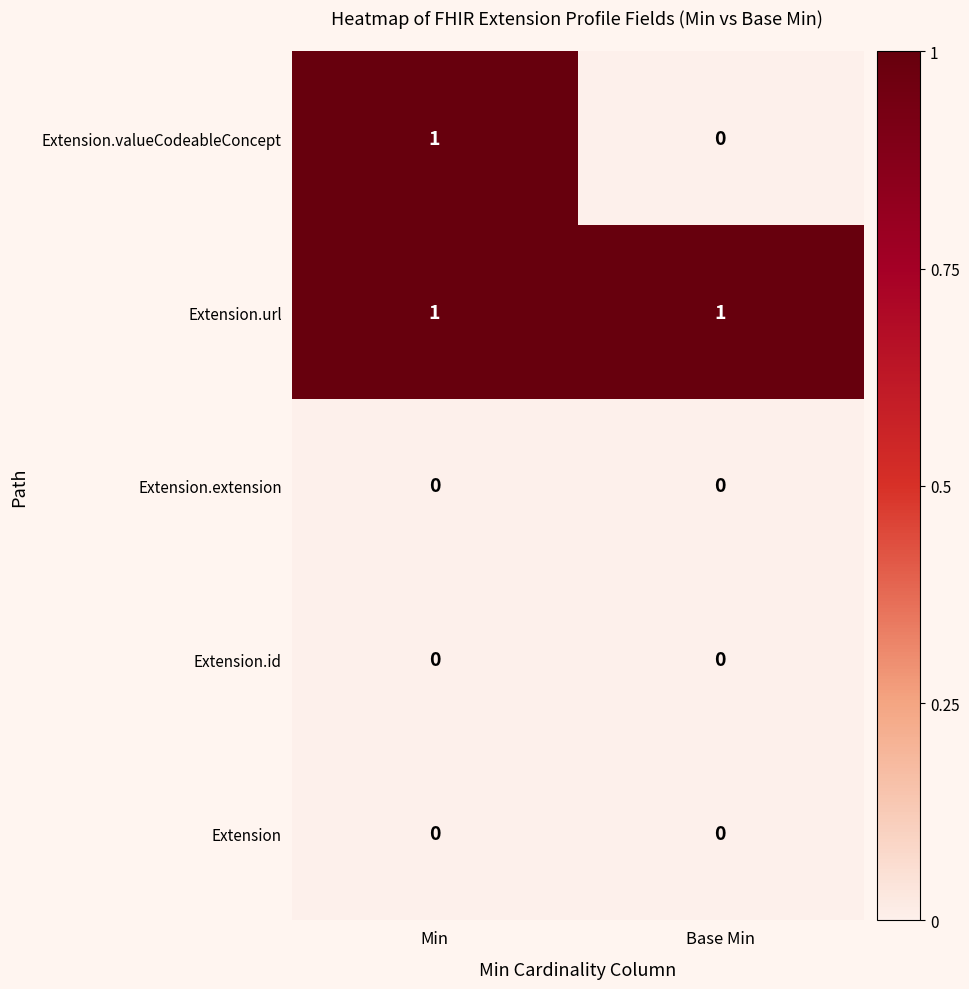

Which series has the widest spread of values?

Extension.valueCodeableConcept